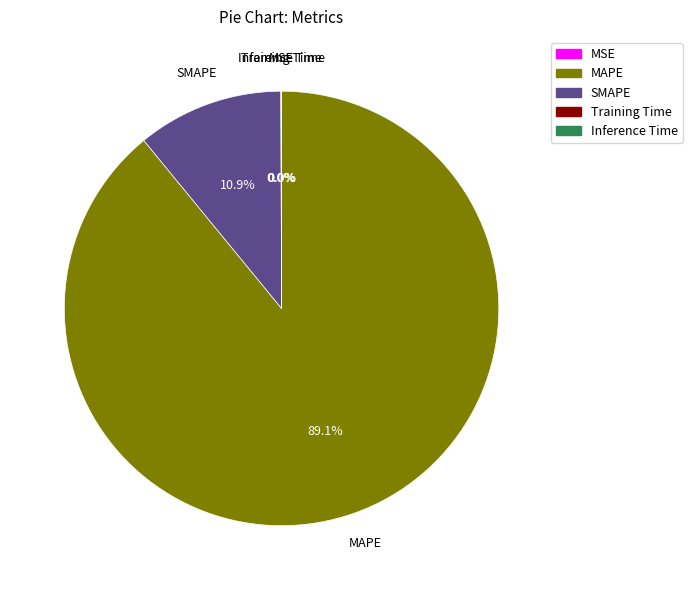

Which has a higher value, MAPE or SMAPE?

MAPE